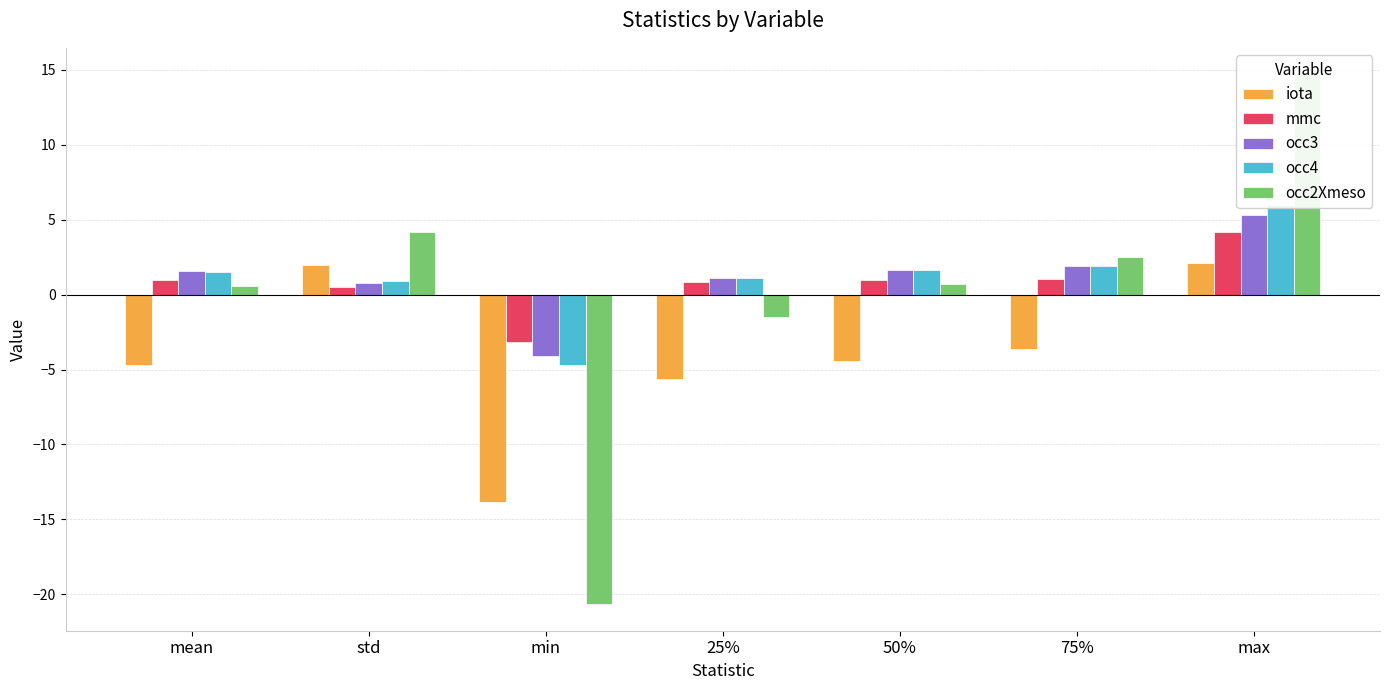

Count the number of data series in this chart.

5